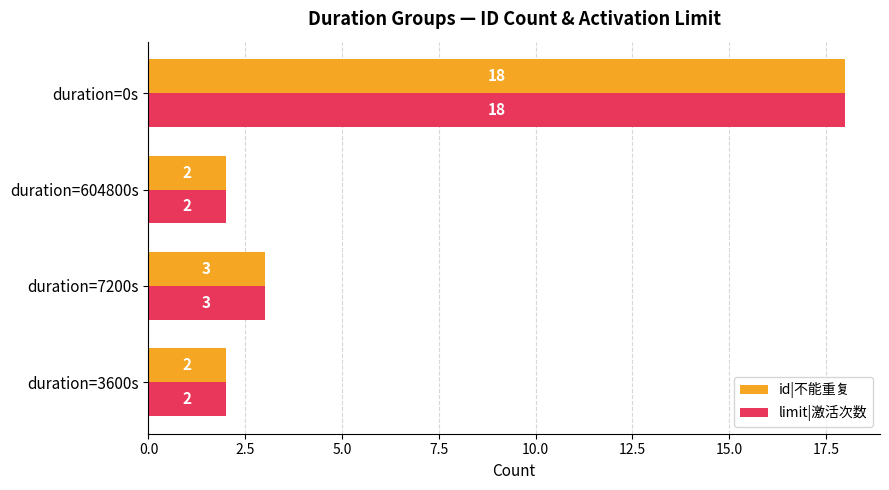

What value does the limit|激活次数 series have at duration=0s, to the nearest 10?

20